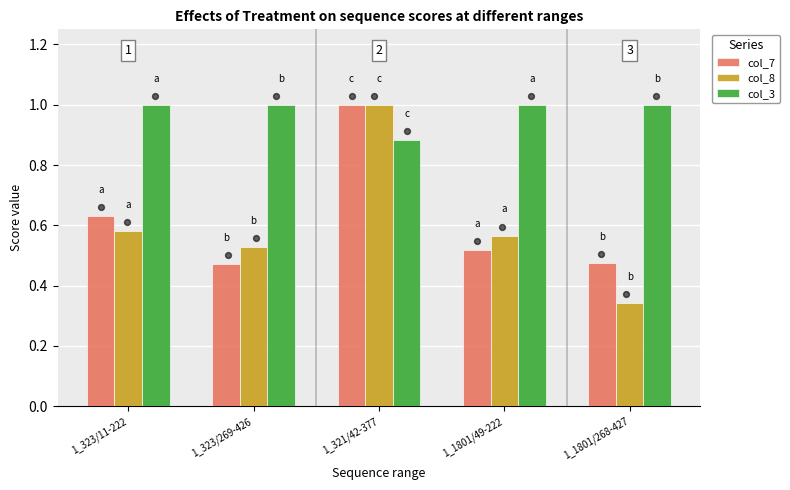

What are all the series names shown in the legend?

col_7, col_8, col_3